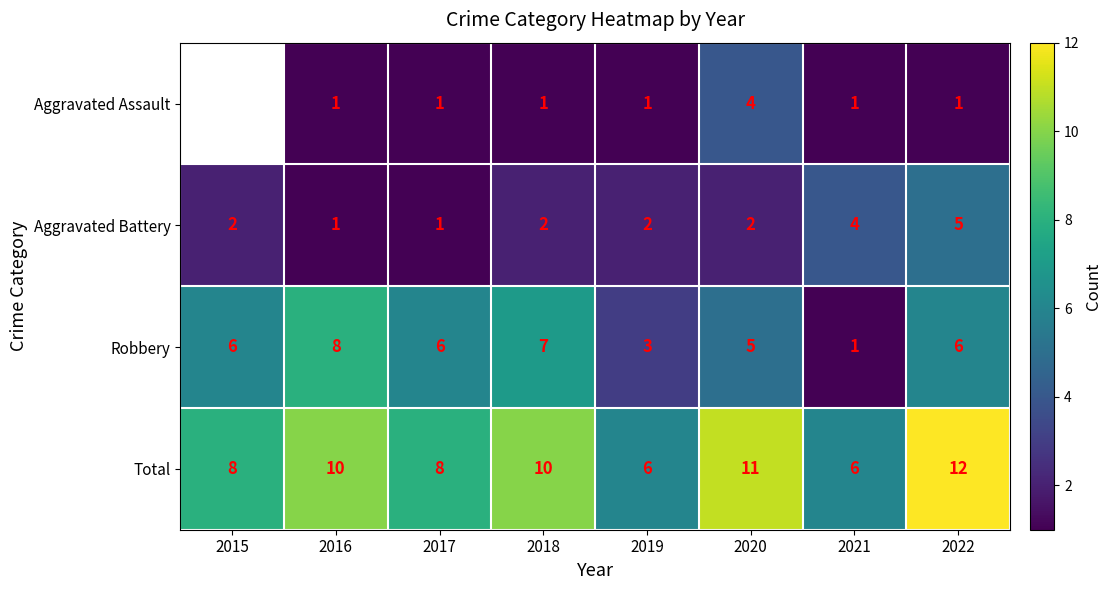

Where is Robbery nearest to the value 4?

2019